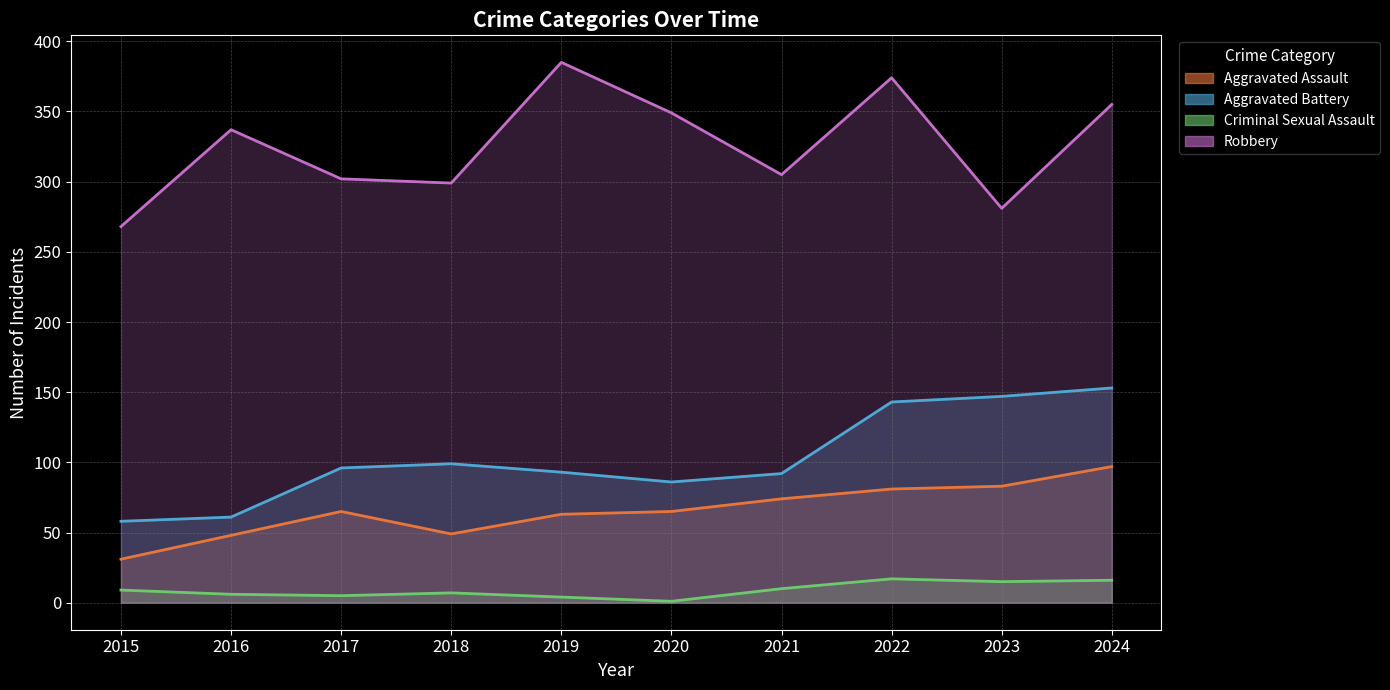

What is the maximum value for Aggravated Battery?

153